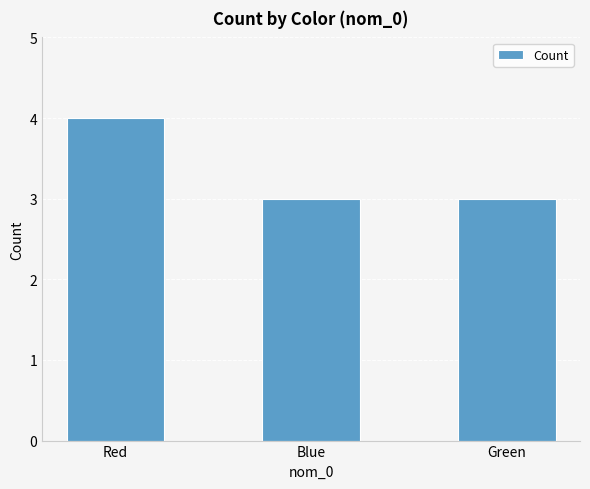

What is the greatest value displayed?

4